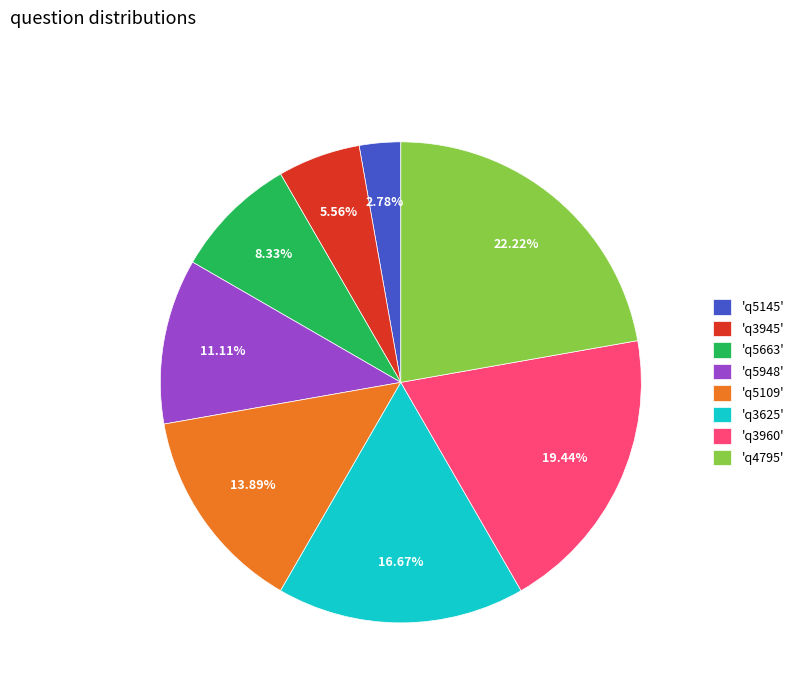

Combined, do 'q5663' and 'q5948' account for over 50%?

No